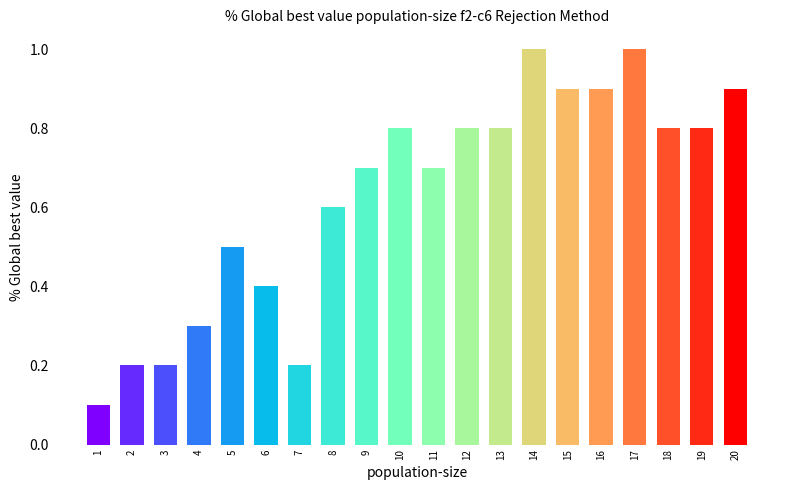

The chart shows a value of 0.4 at 14. True or false?

False